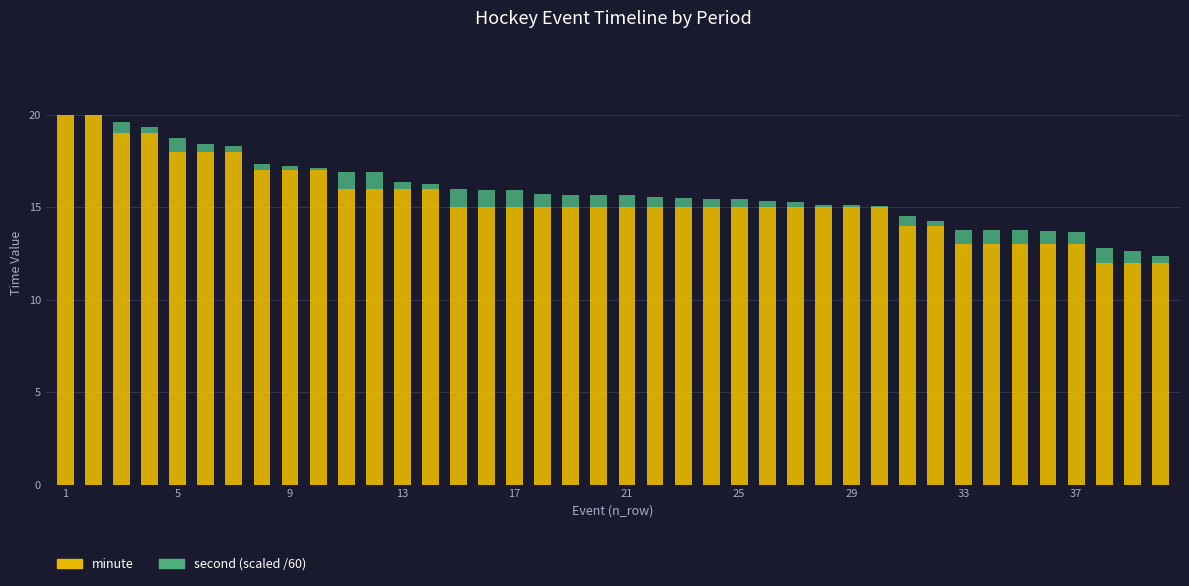

Count the number of data series in this chart.

2